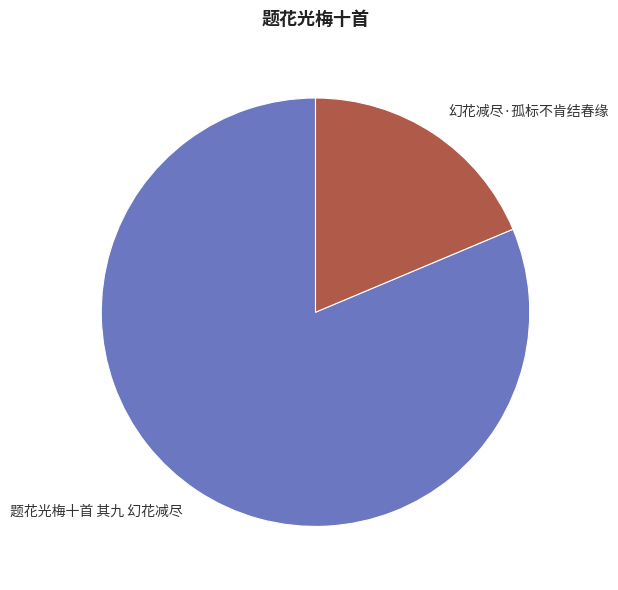

Rank the categories by value from highest to lowest.

题花光梅十首 其九 幻花减尽, 幻花减尽·孤标不肯结春缘